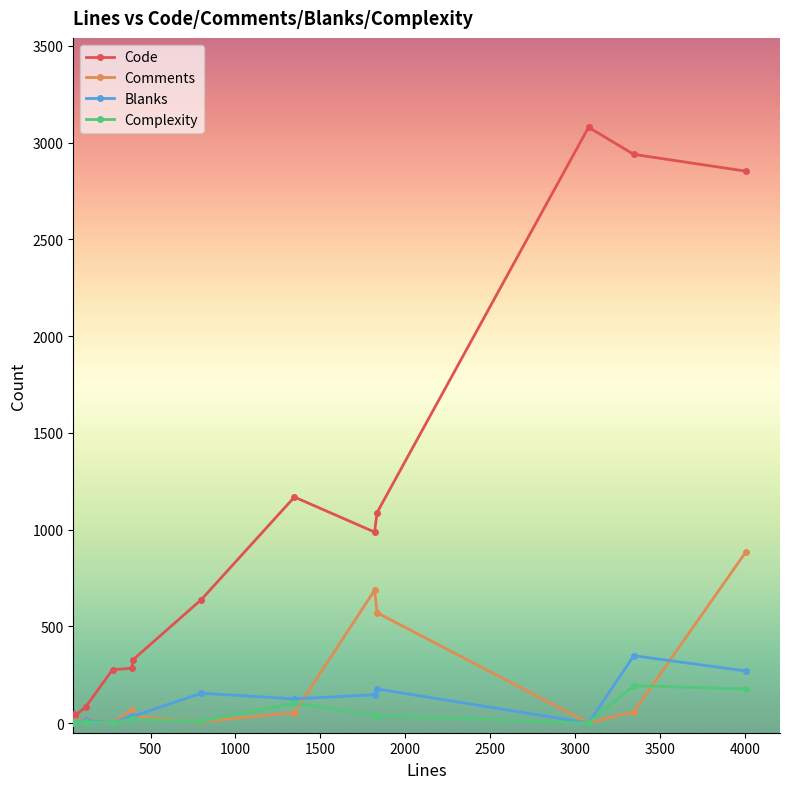

True or false: Code has a value of 1747 at manager.rs.

False